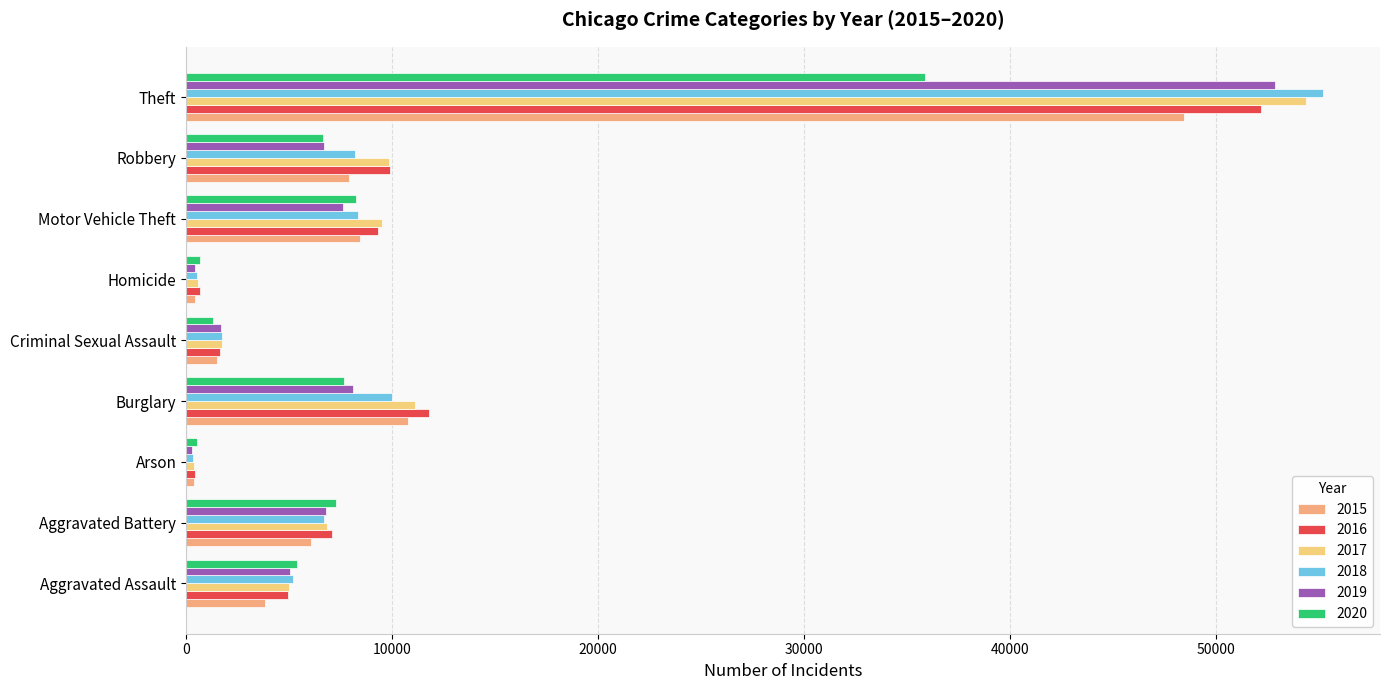

Is the value of 2016 at Aggravated Battery greater than the value of 2020 at Aggravated Battery?

No